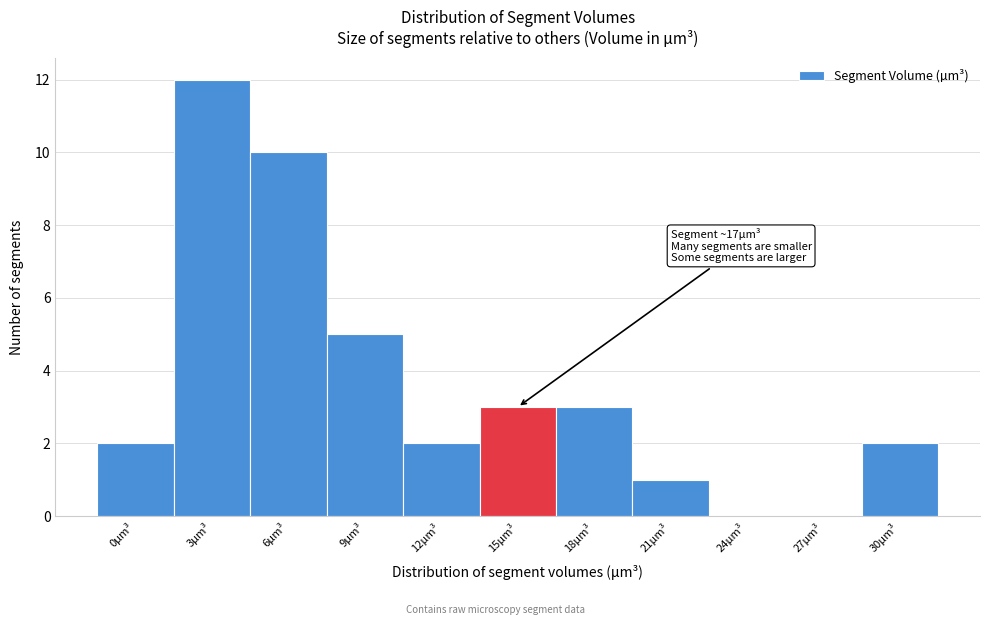

Reading left to right, what are all the values shown in this chart?

0µm³=2	3µm³=12	6µm³=10	9µm³=5	12µm³=2	15µm³=3	18µm³=3	21µm³=1	24µm³=0	27µm³=0	30µm³=2